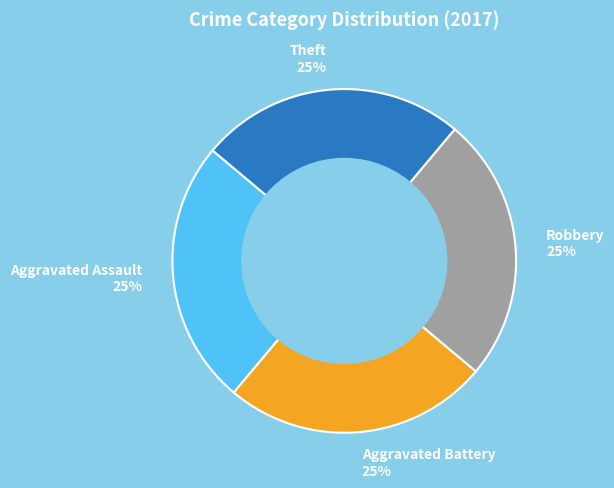

What is the ratio of the value at Aggravated Battery 25% to the value at Aggravated Assault 25%?

1.0